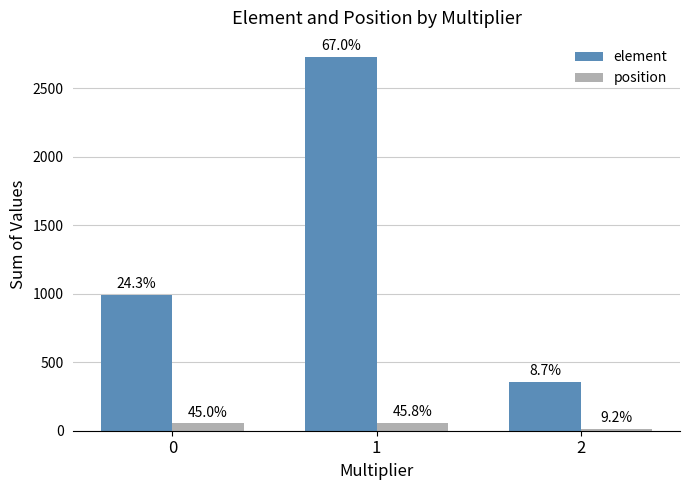

What is the difference between the maximum and minimum values in the element series?

2377